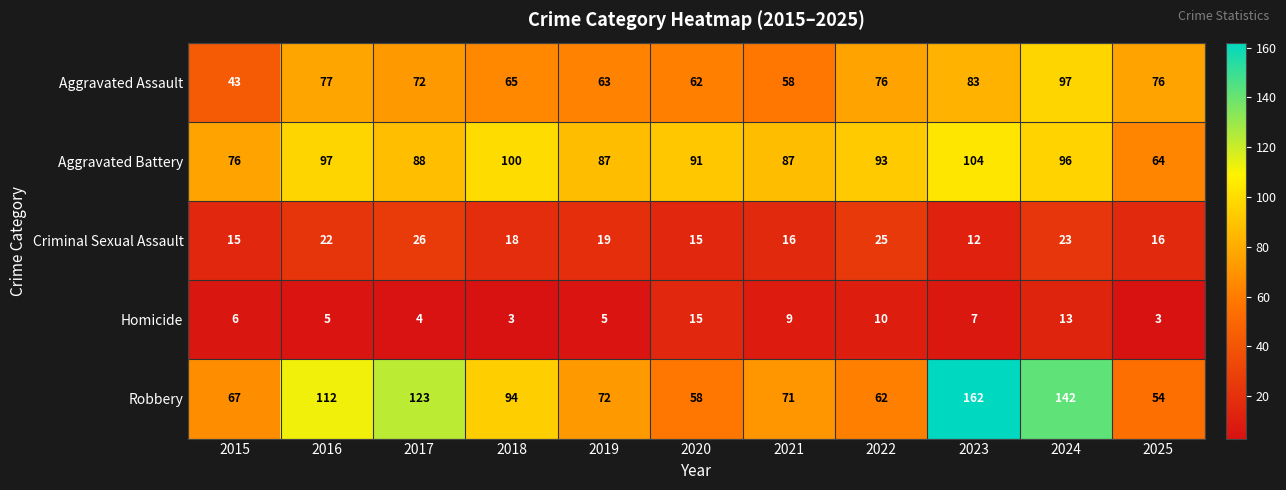

At which label does Robbery first exceed 72?

2016